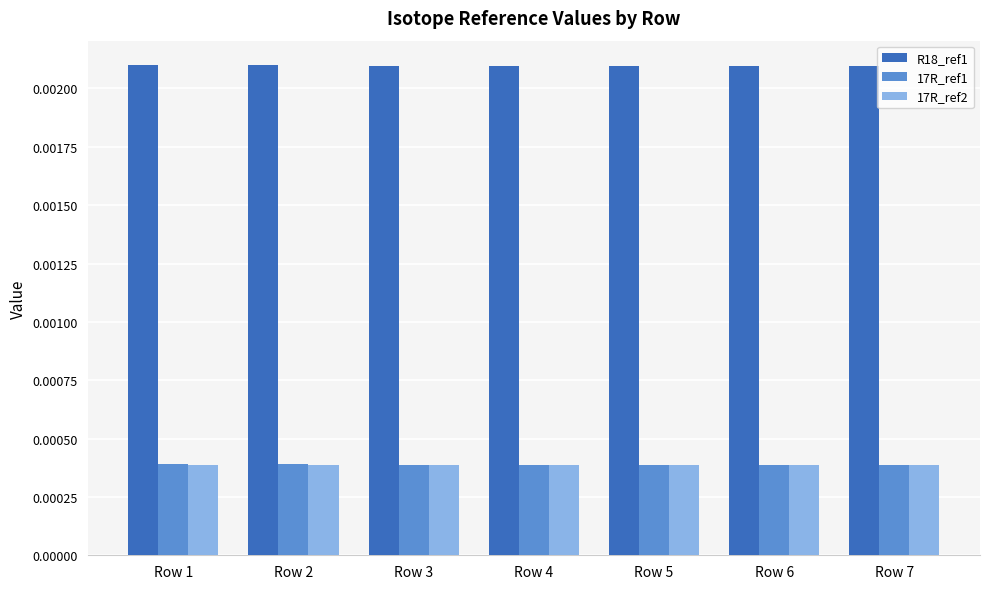

Which series has the largest range (max minus min)?

R18_ref1